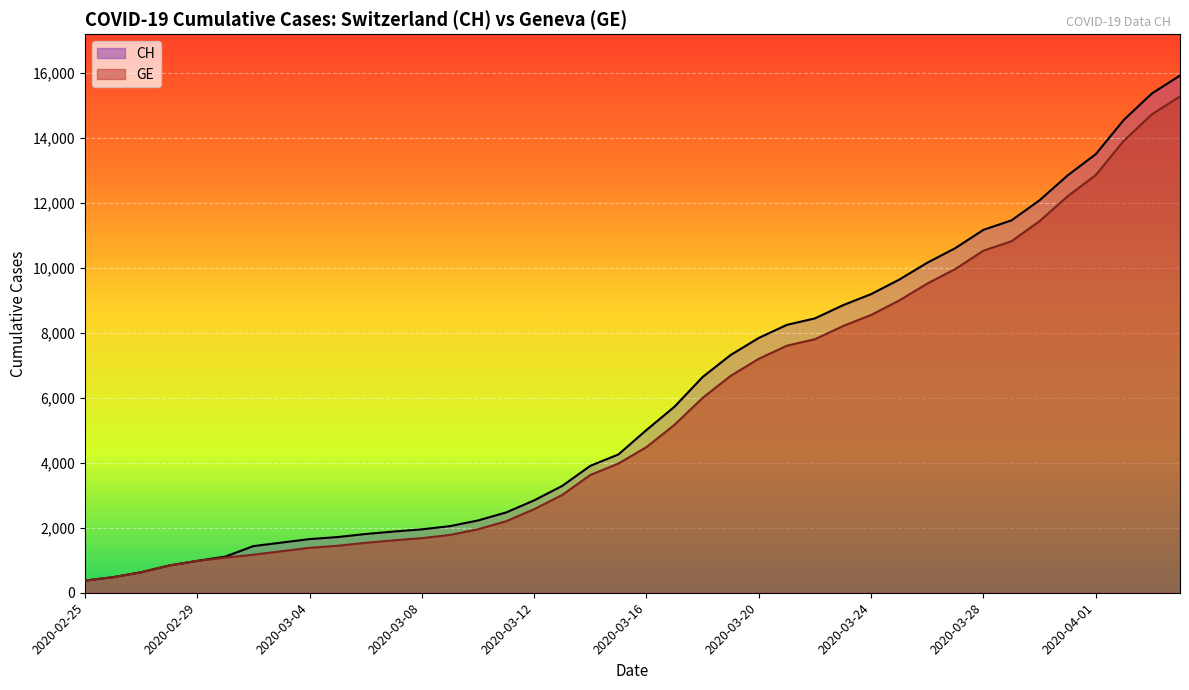

What is the lowest value of the CH series?

375